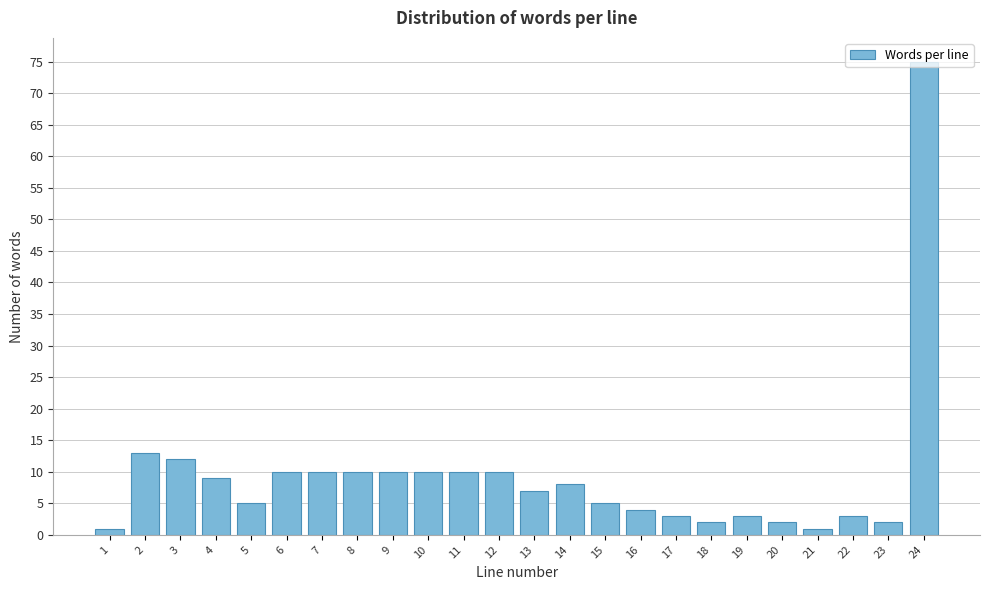

What is the greatest value displayed?

75